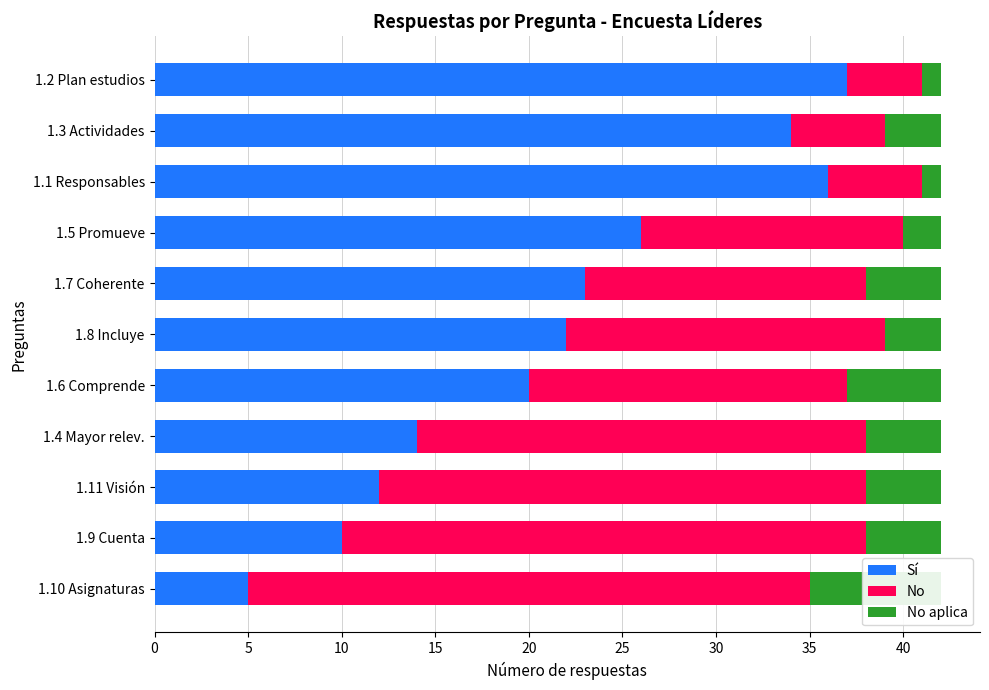

What is the maximum value for Sí?

37